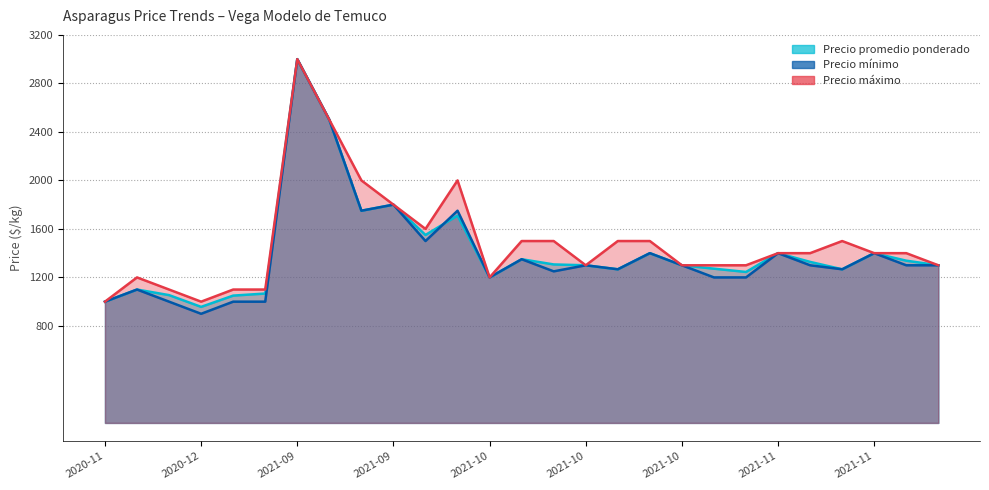

What is the maximum value for Precio mínimo?

3000